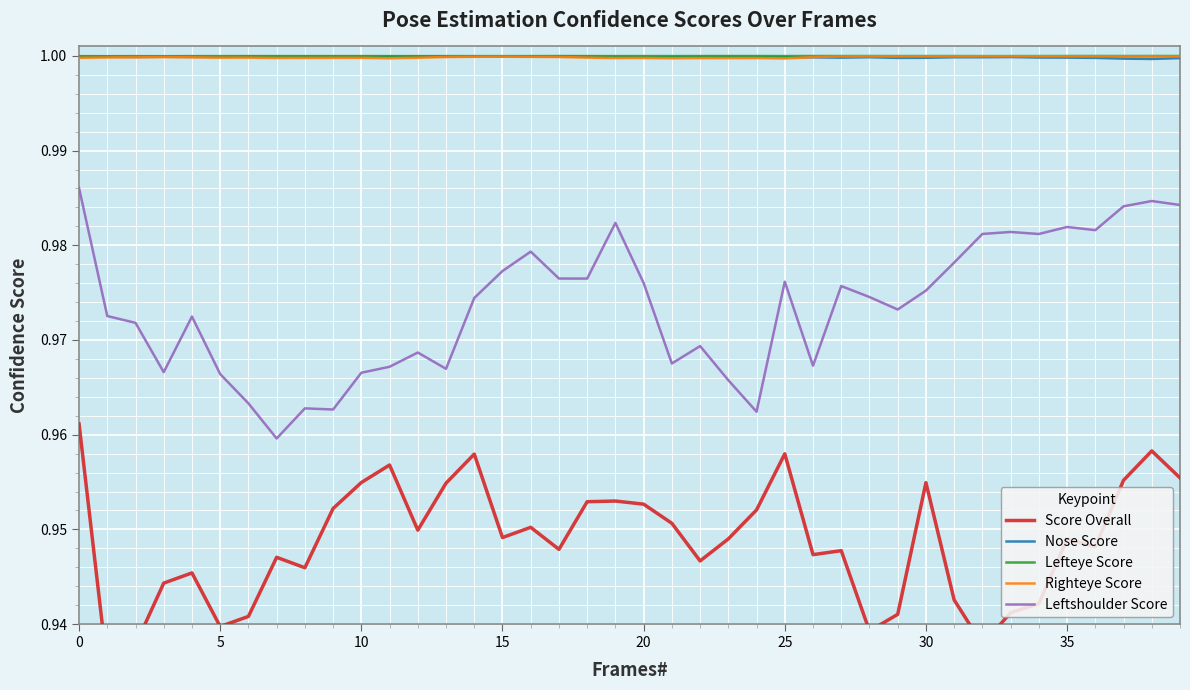

How many lines are shown in the chart?

5